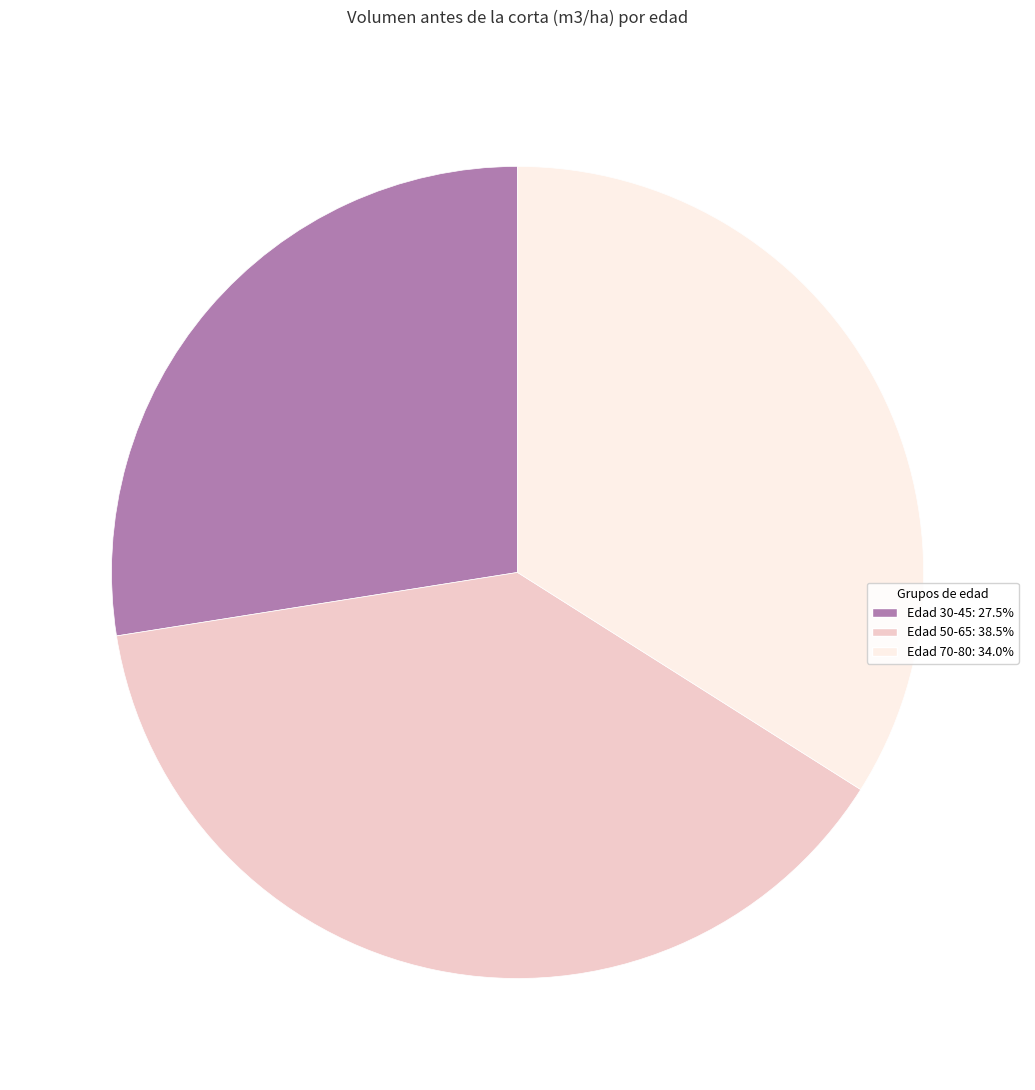

Do Edad 30-45: 27.5% and Edad 70-80: 34.0% together represent more than half of the pie?

Yes